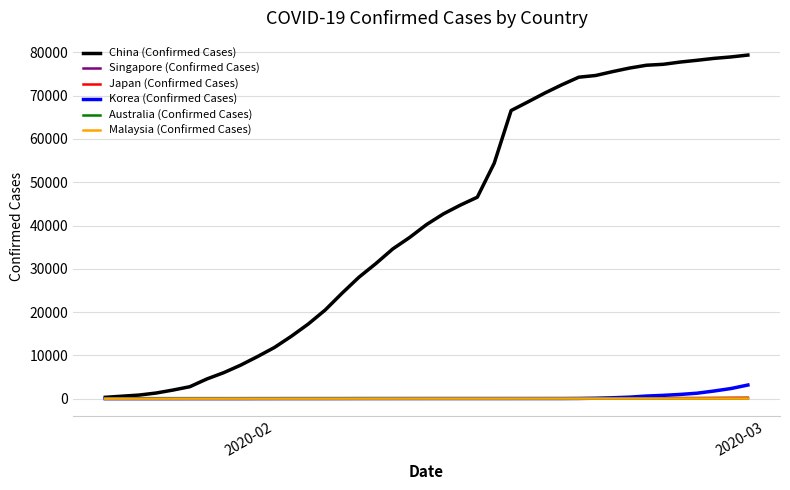

Which series has the largest range (max minus min)?

China (Confirmed Cases)